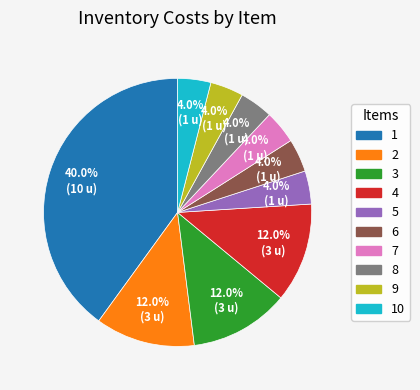

Does any single category account for the majority?

No